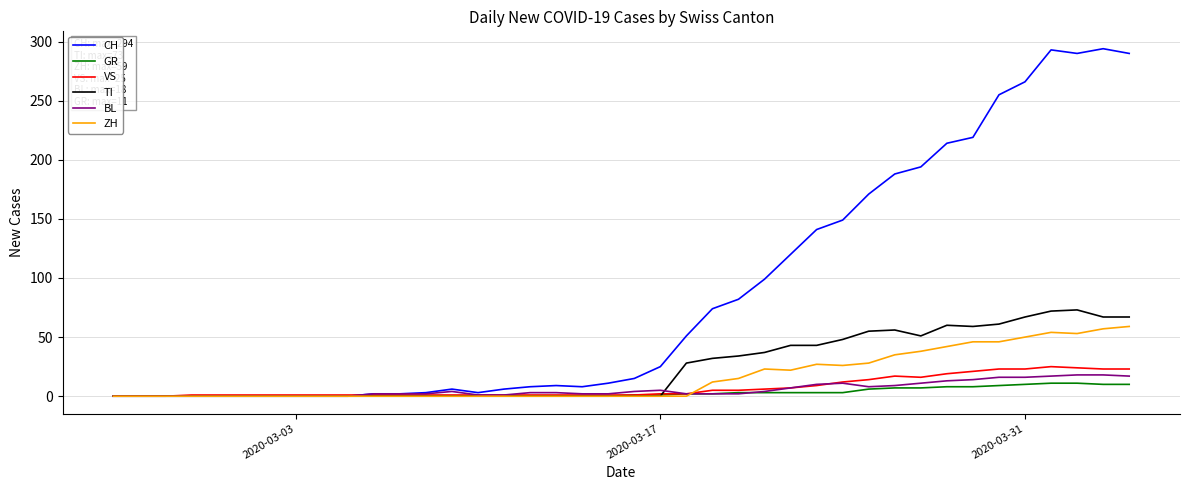

Which series has the largest total across all categories?

CH